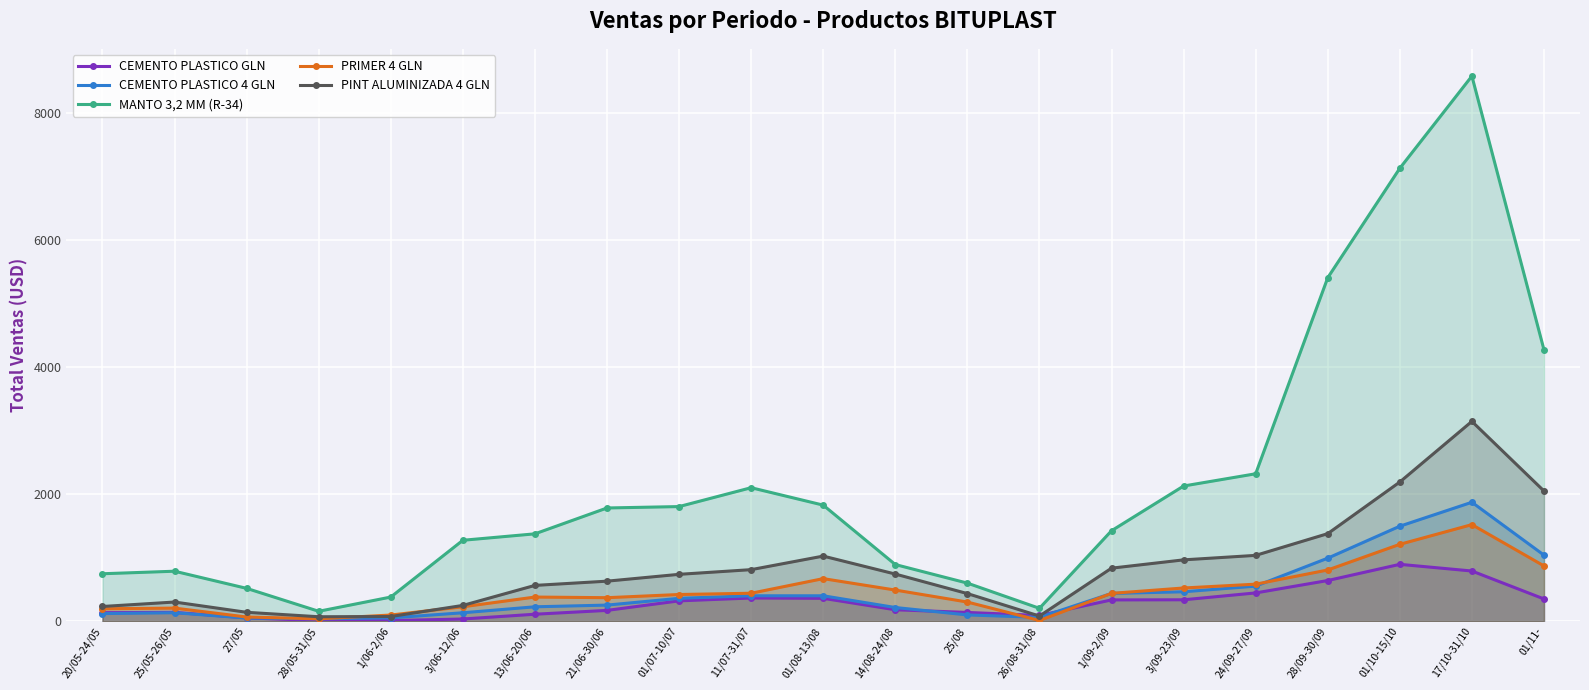

True or false: PINT ALUMINIZADA 4 GLN has a value of 542.3 at 1/09-2/09.

False